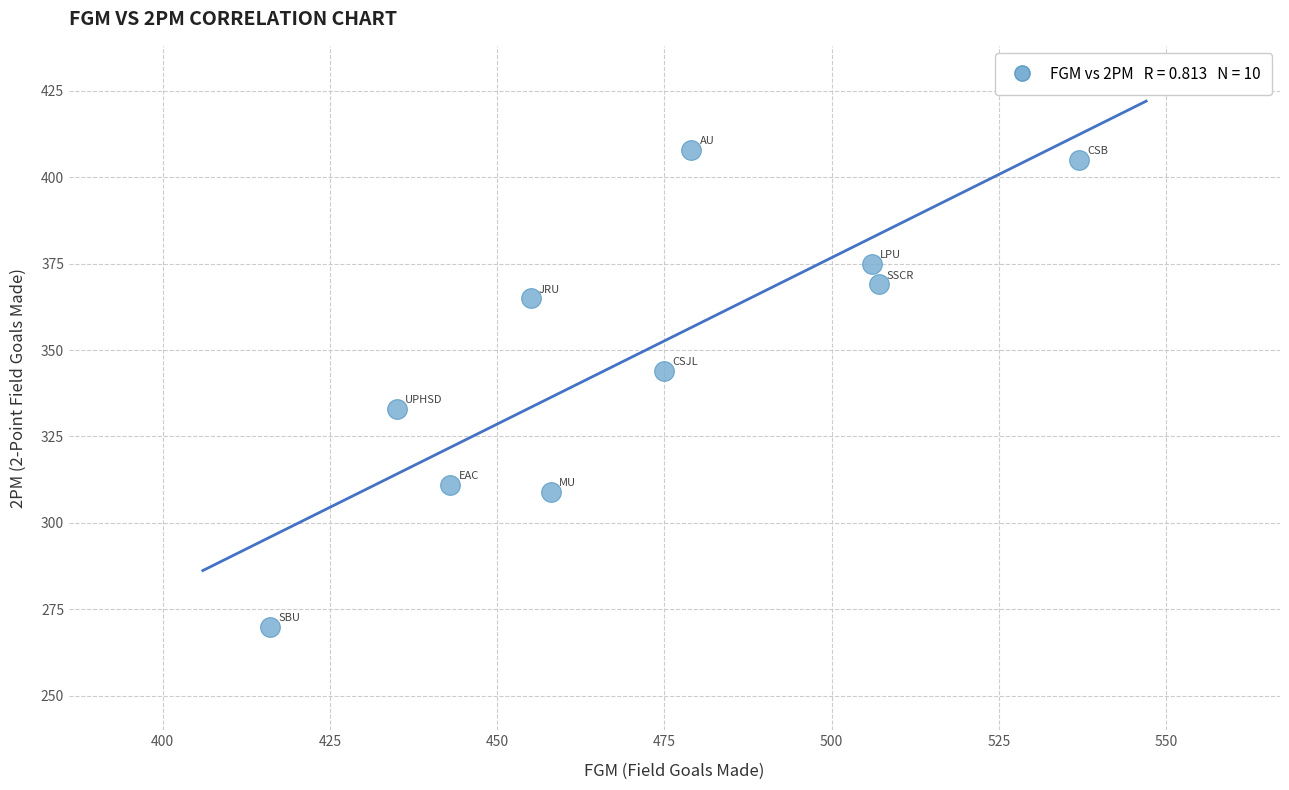

What is the average X value?

471